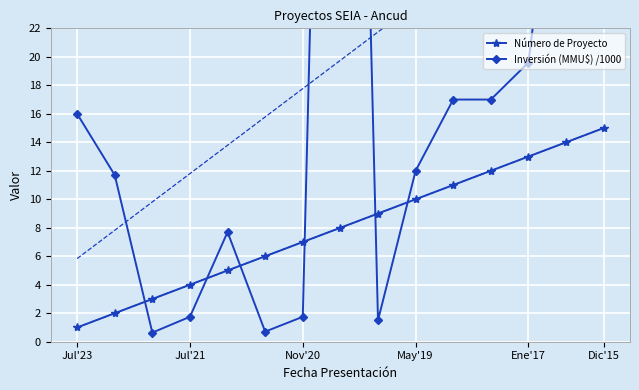

What is the difference between the second highest and second lowest values in the Inversión (MMU$) /1000 series?

40.3